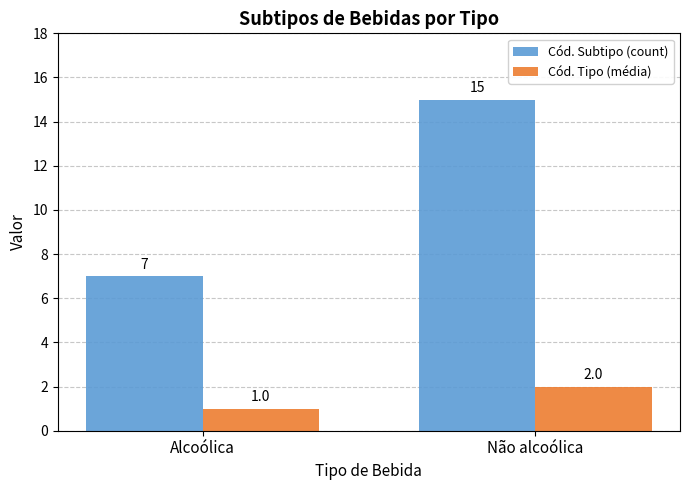

Which series changed the most between Alcoólica and Não alcoólica?

Cód. Subtipo (count)